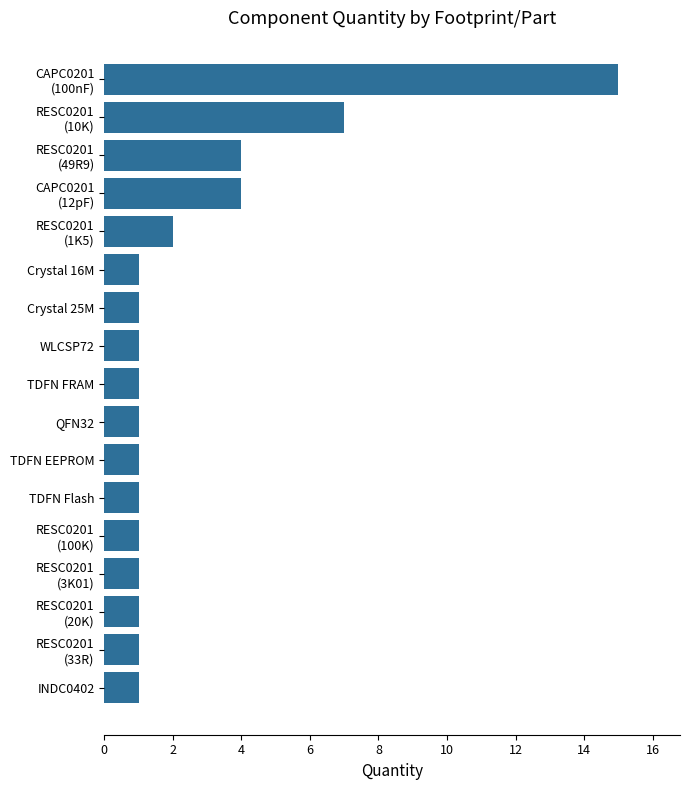

What is the sum of all values?

44